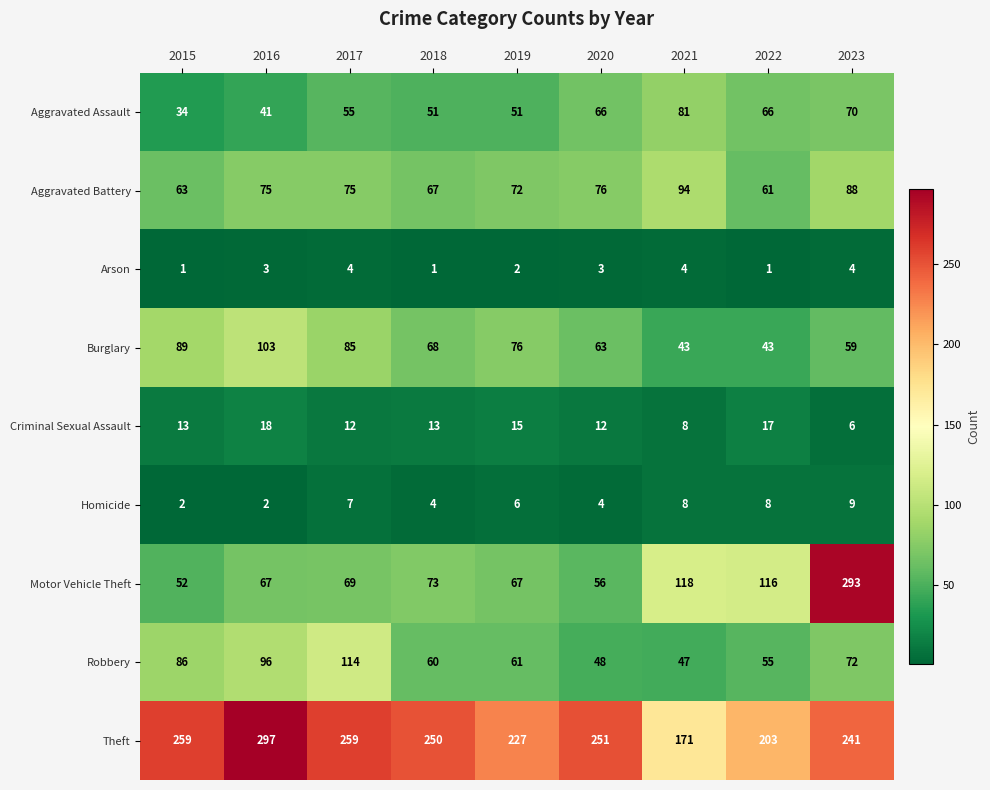

Count the number of categories in the chart.

9